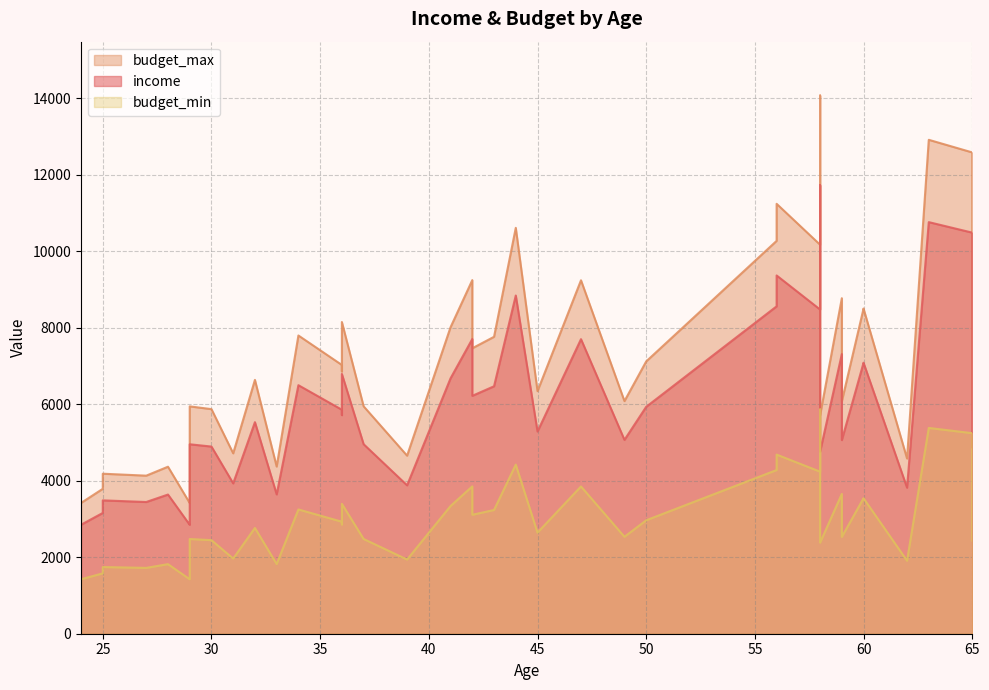

Where is the first local maximum for budget_max?

3